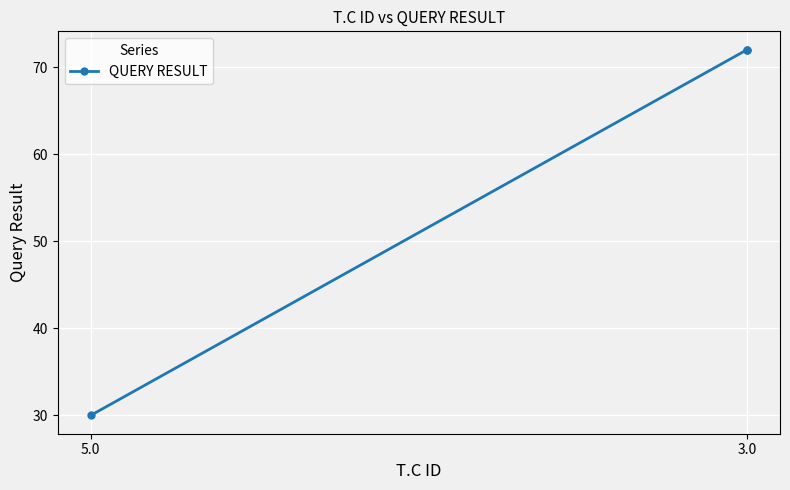

Is it true that the value at 5.0 is 30?

True